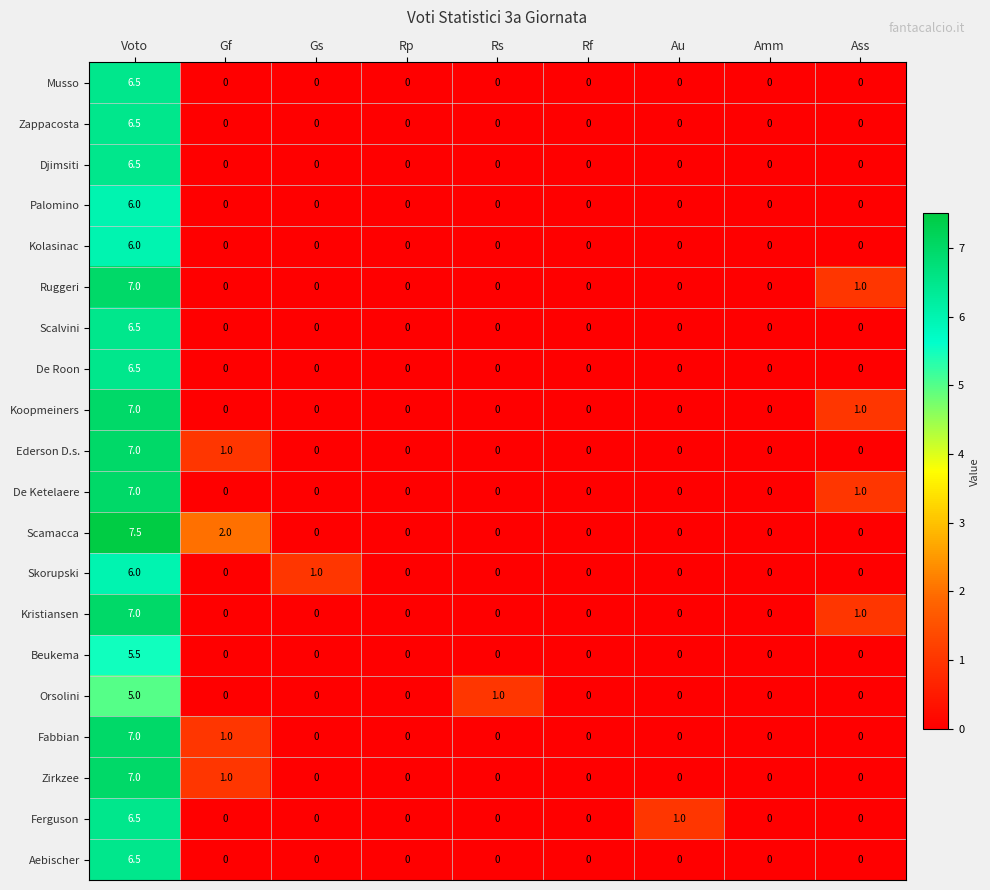

Count the number of categories in the chart.

9